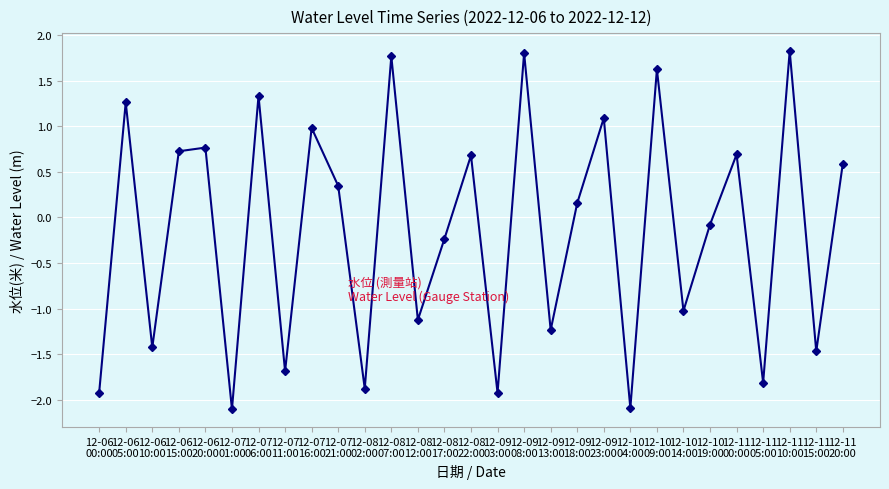

The value at 12-11
00:00 is 0.7. True or false?

True